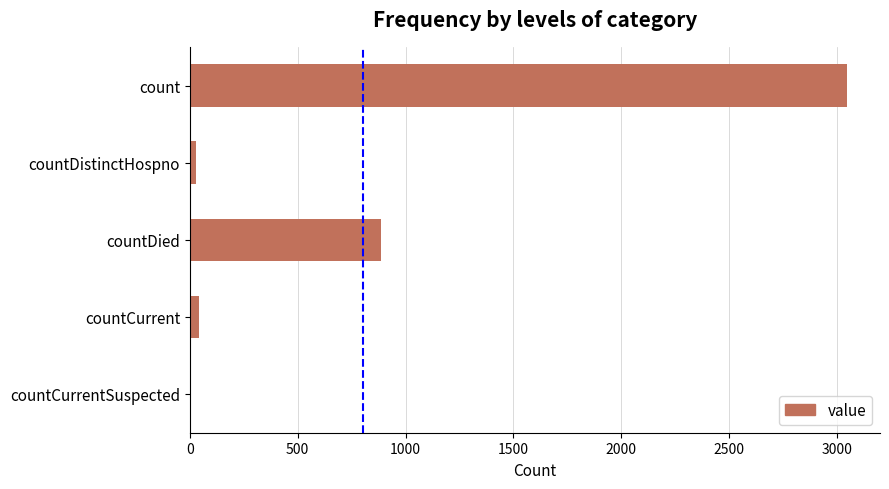

Where is the data nearest to the value 1523?

countDied